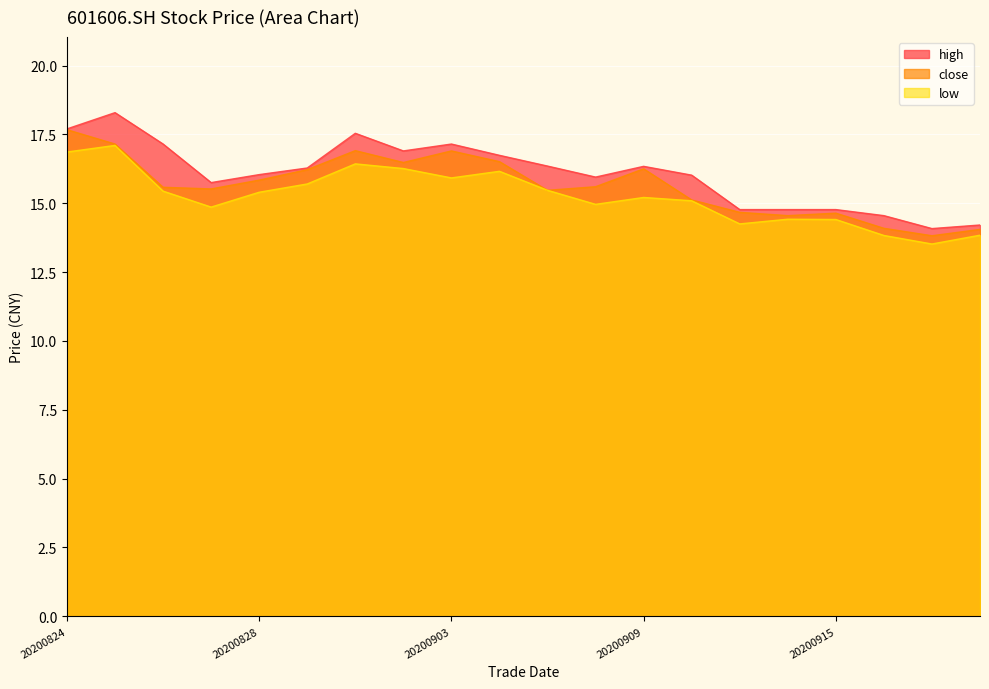

True or false: low and high intersect in this chart.

False